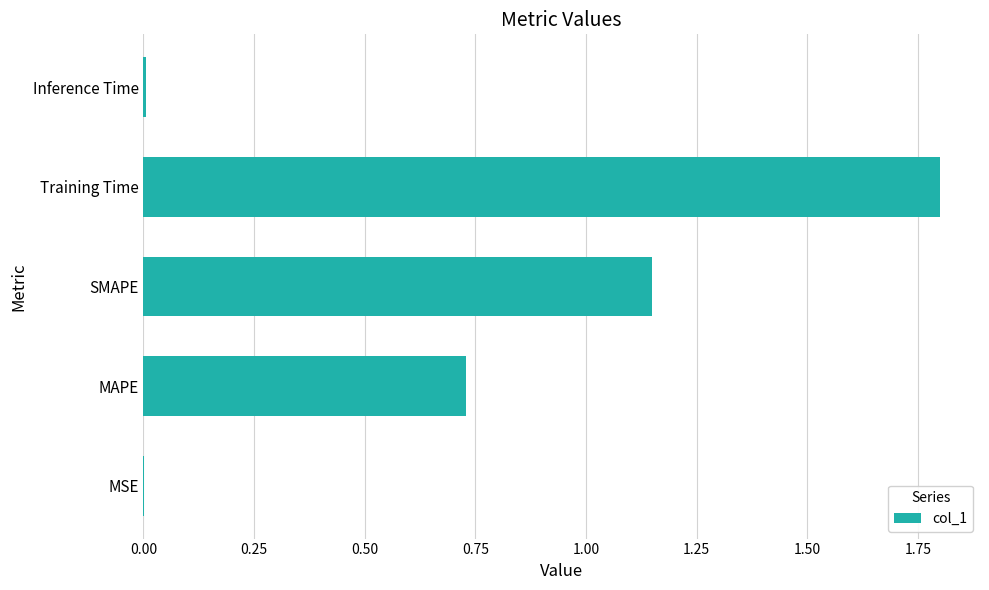

Are the bars horizontal?

Yes